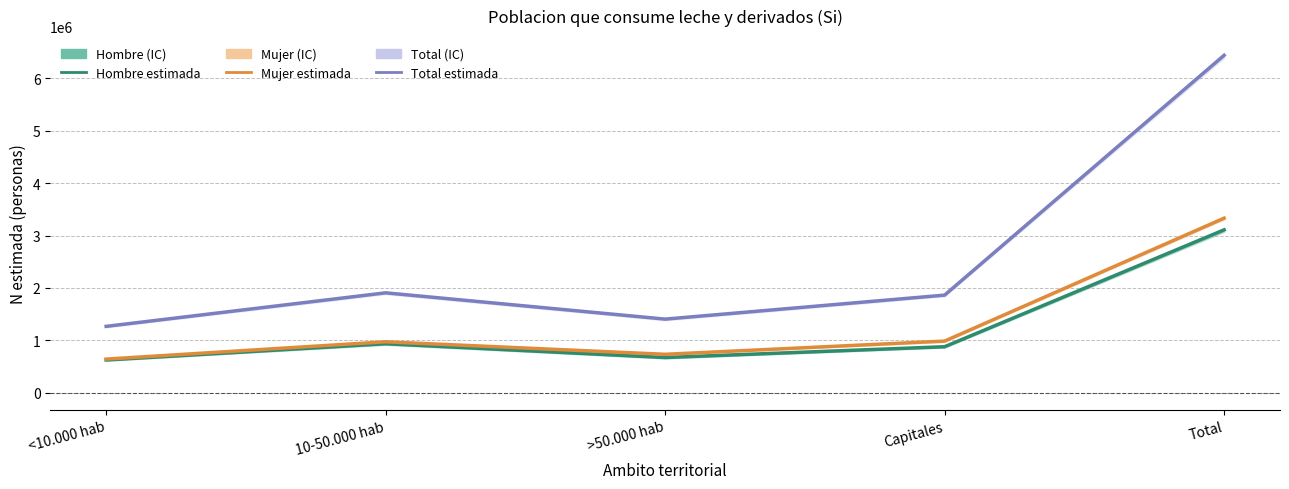

How many categories are shown in the chart?

5